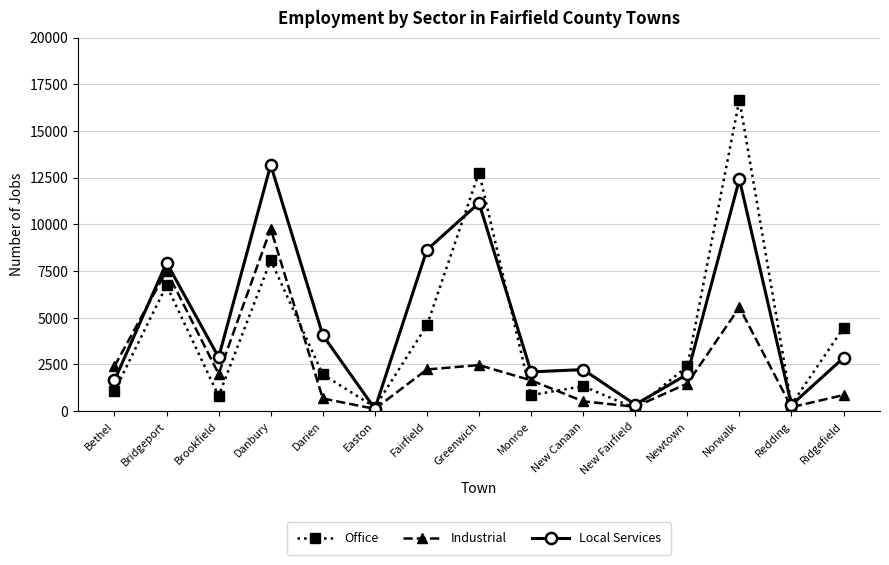

Rank the series by their average value, from highest to lowest.

Local Services, Office, Industrial